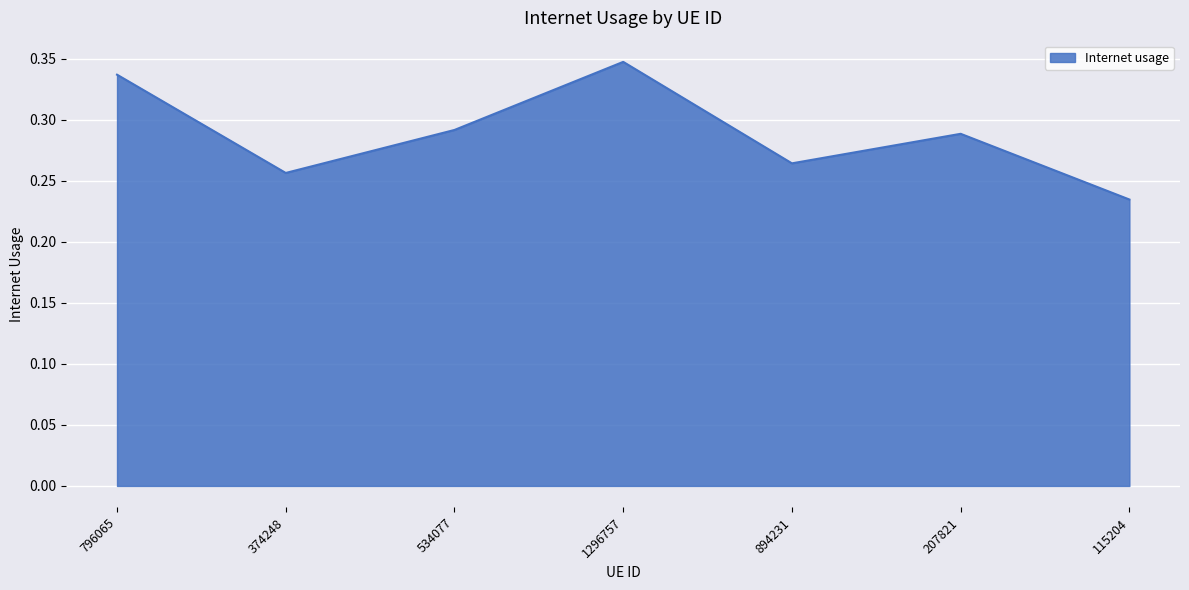

How many lines are shown in the chart?

1